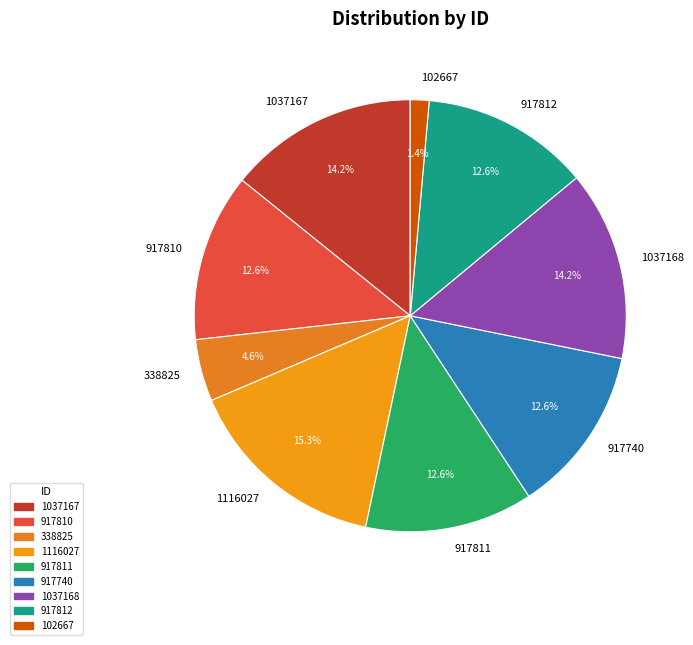

How many slices are in this pie chart?

9